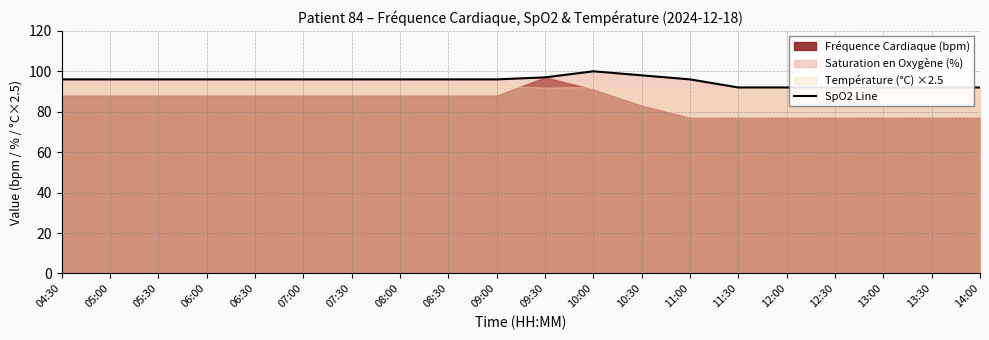

Is it true that the value at 10:30 is 38?

False